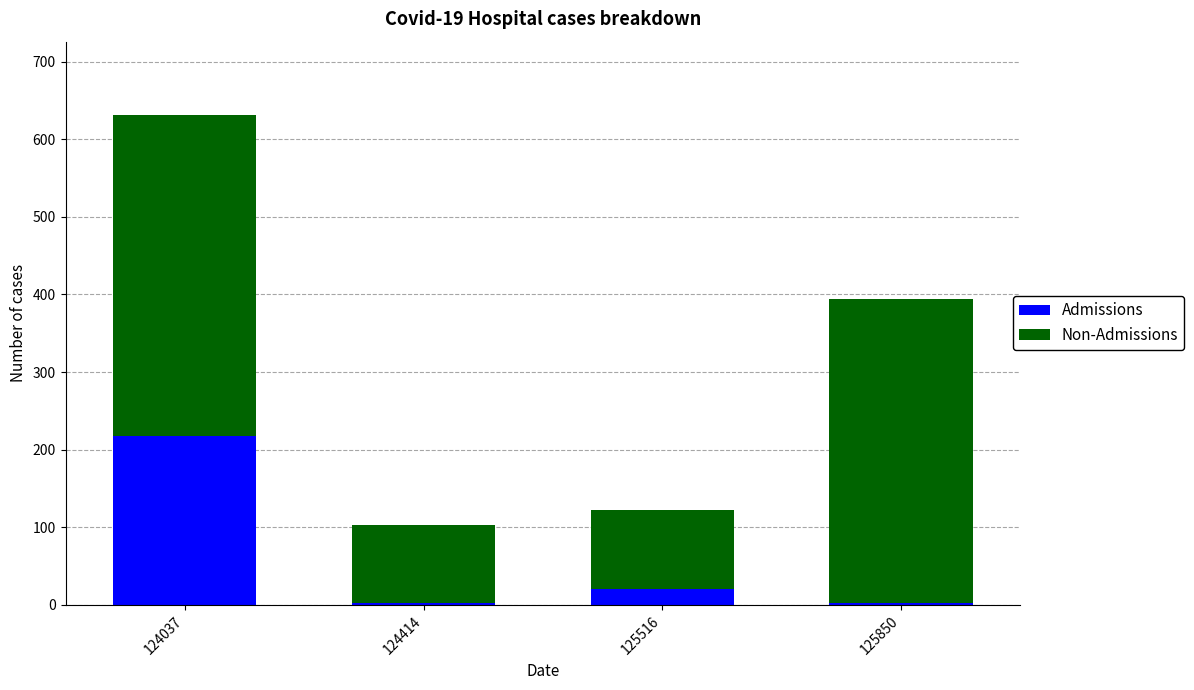

The Admissions series shows 218 at 124037. True or false?

True